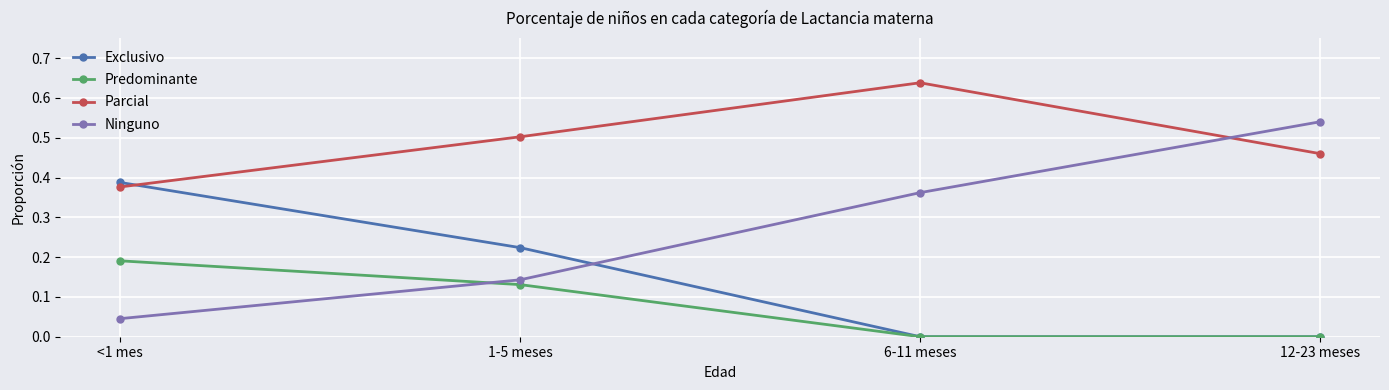

The Parcial series shows 0.5 at 12-23 meses. True or false?

True